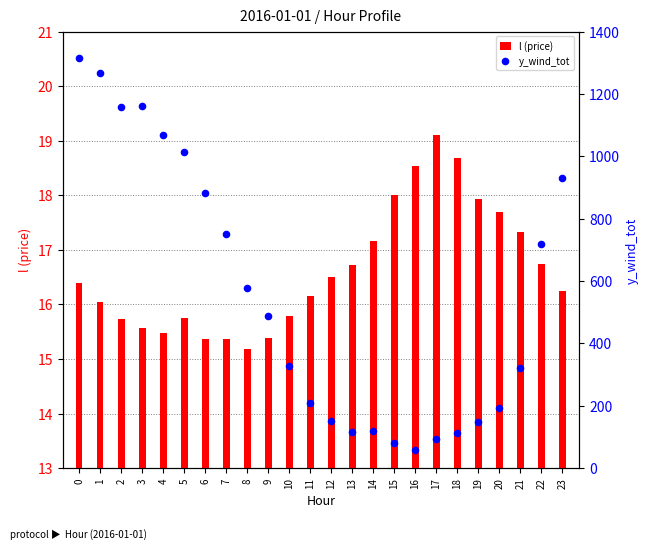

Which series has the widest spread of Y values?

y_wind_tot